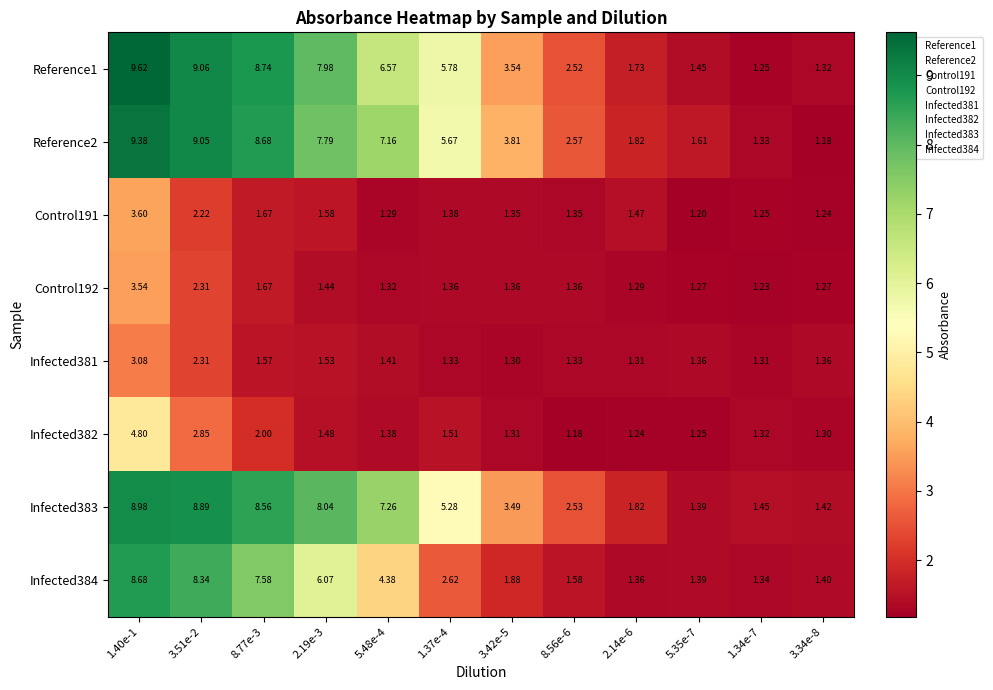

Is the value of Reference2 at 8.56e-6 greater than the value of Infected384 at 3.51e-2?

No